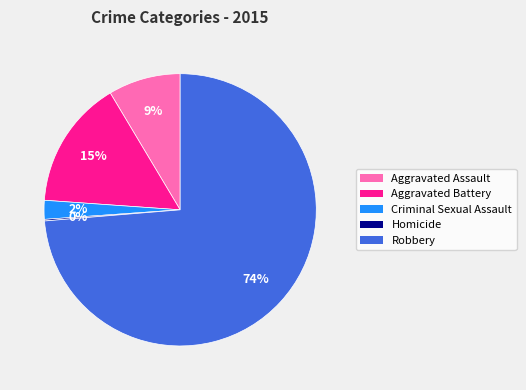

What percentage is the Robbery slice, to the nearest percent?

74%